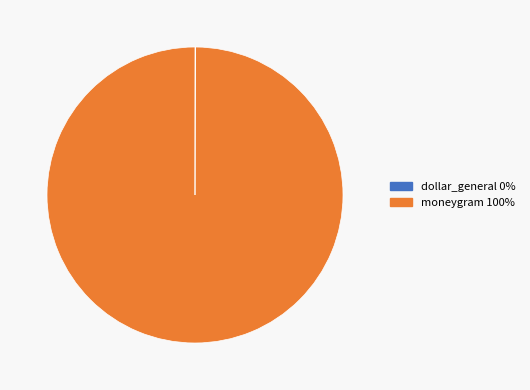

Does any single category account for the majority?

Yes